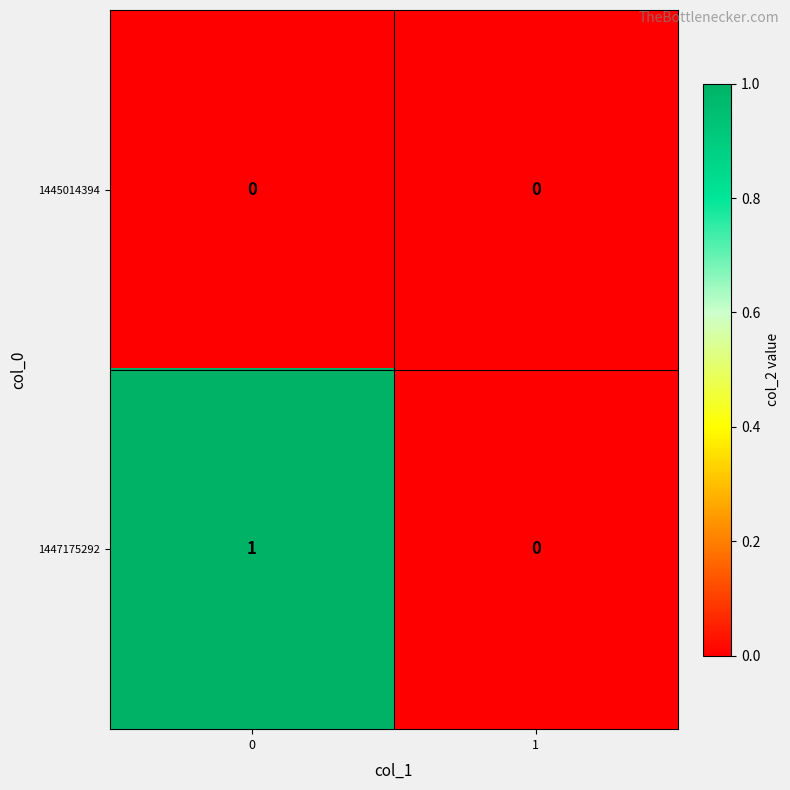

Which series has the largest total across all categories?

1447175292